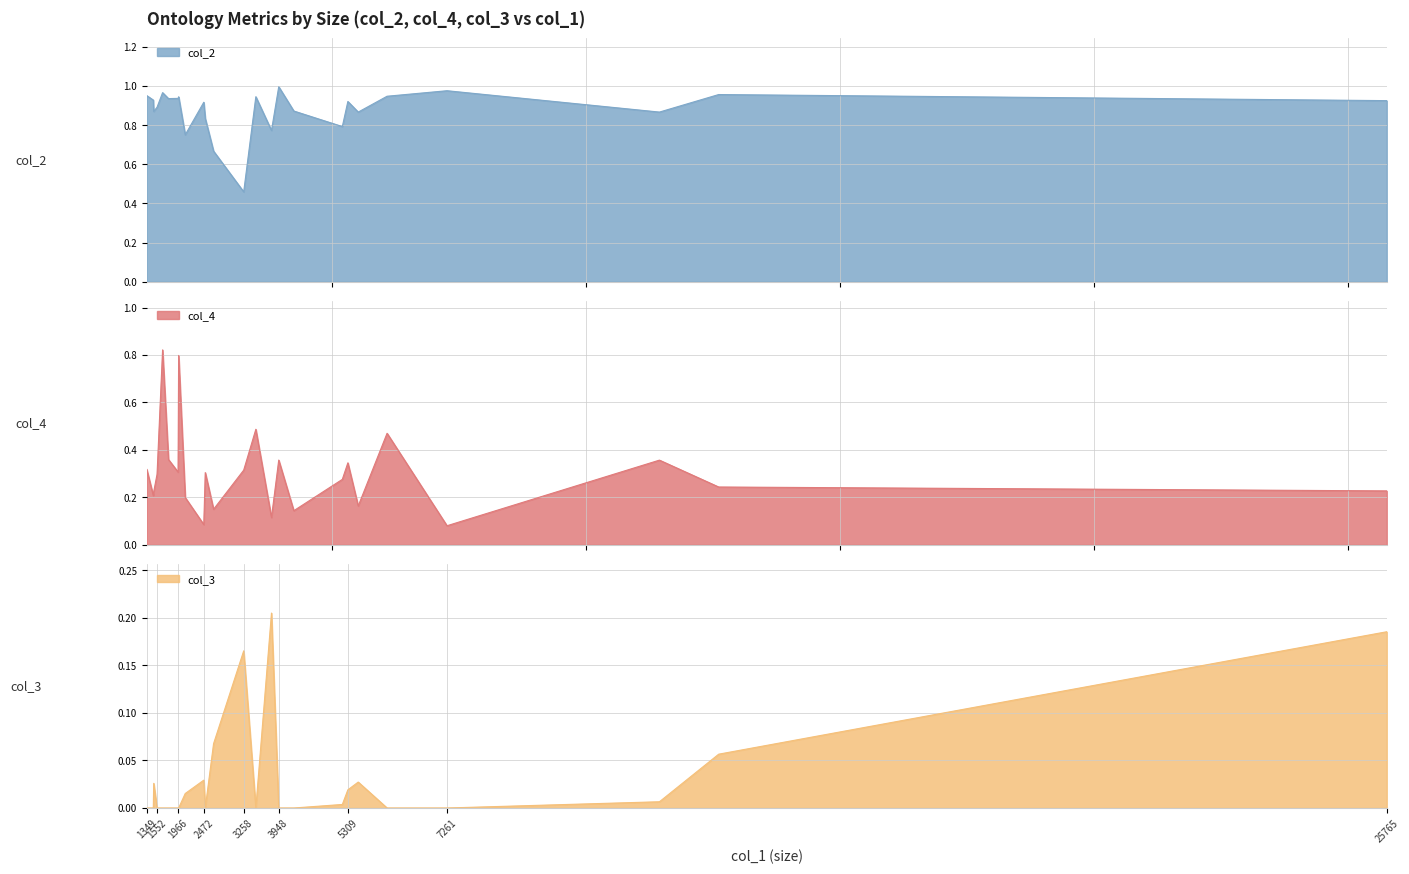

Is it true that col_3 equals -0.1 at 1552?

False